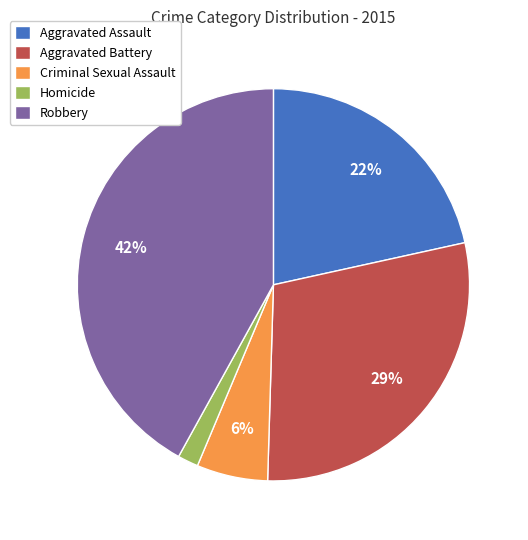

Which has a higher value, Criminal Sexual Assault or Aggravated Assault?

Aggravated Assault